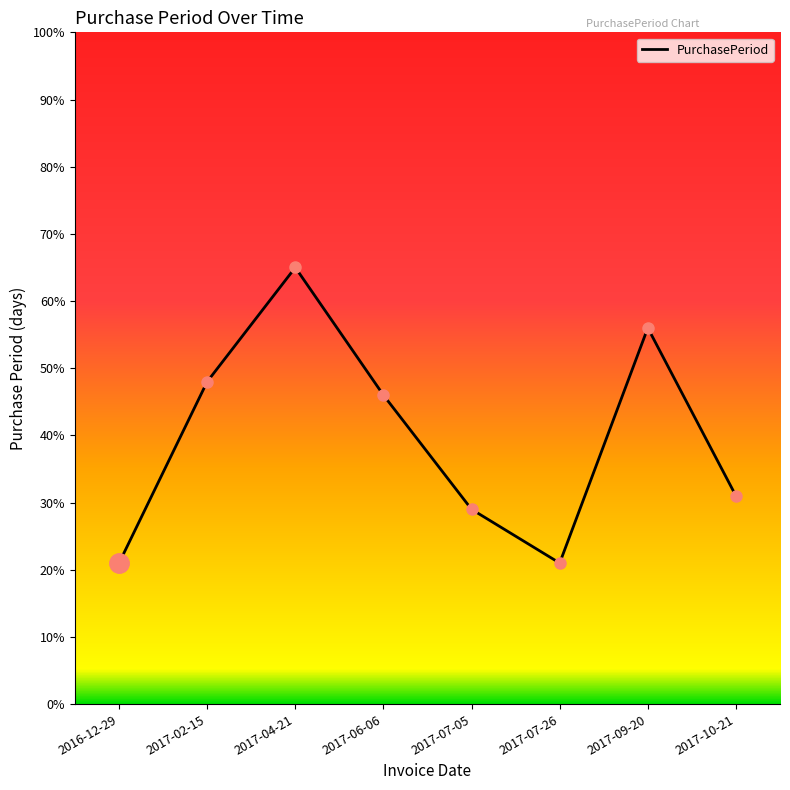

What position from the left is 2017-04-21?

3